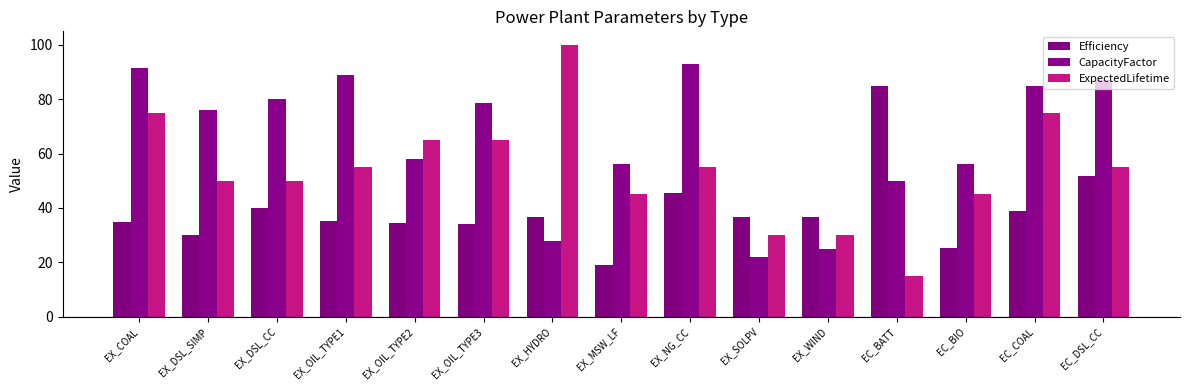

Count the number of categories in the chart.

15